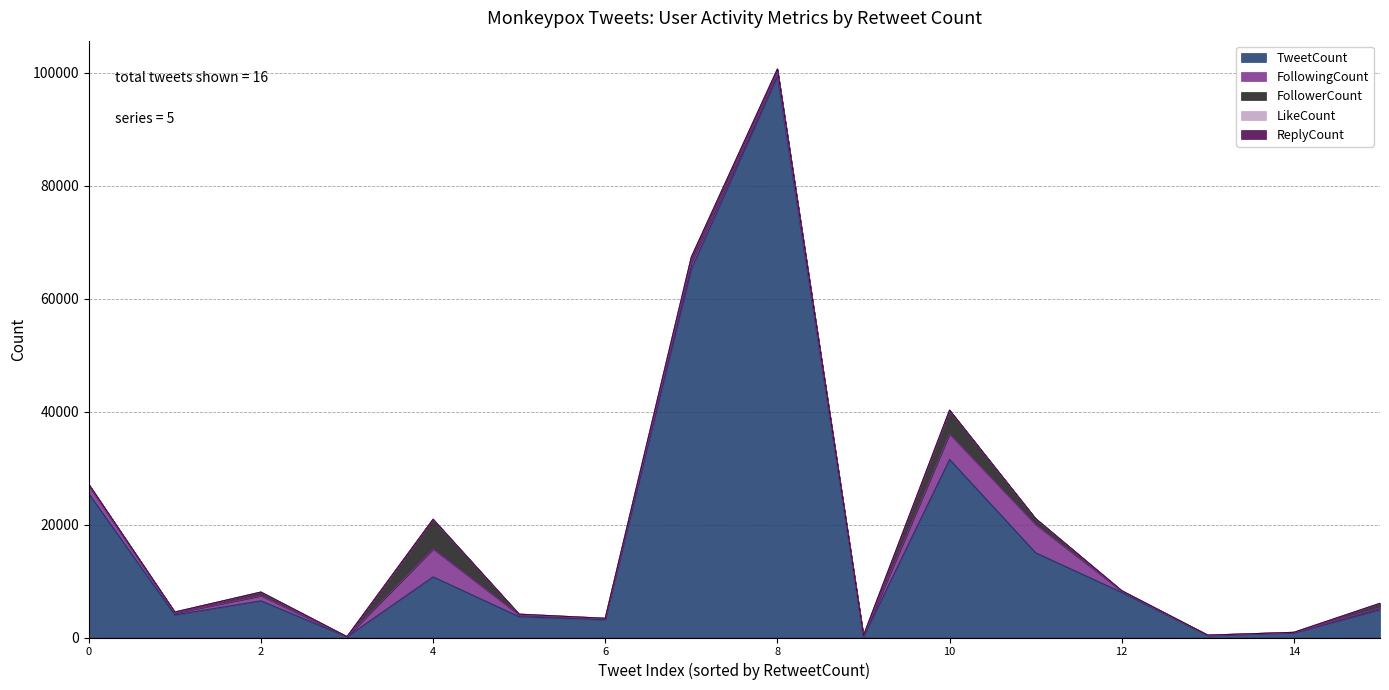

Rank the series by their maximum value, from lowest to highest.

ReplyCount, LikeCount, FollowingCount, FollowerCount, TweetCount